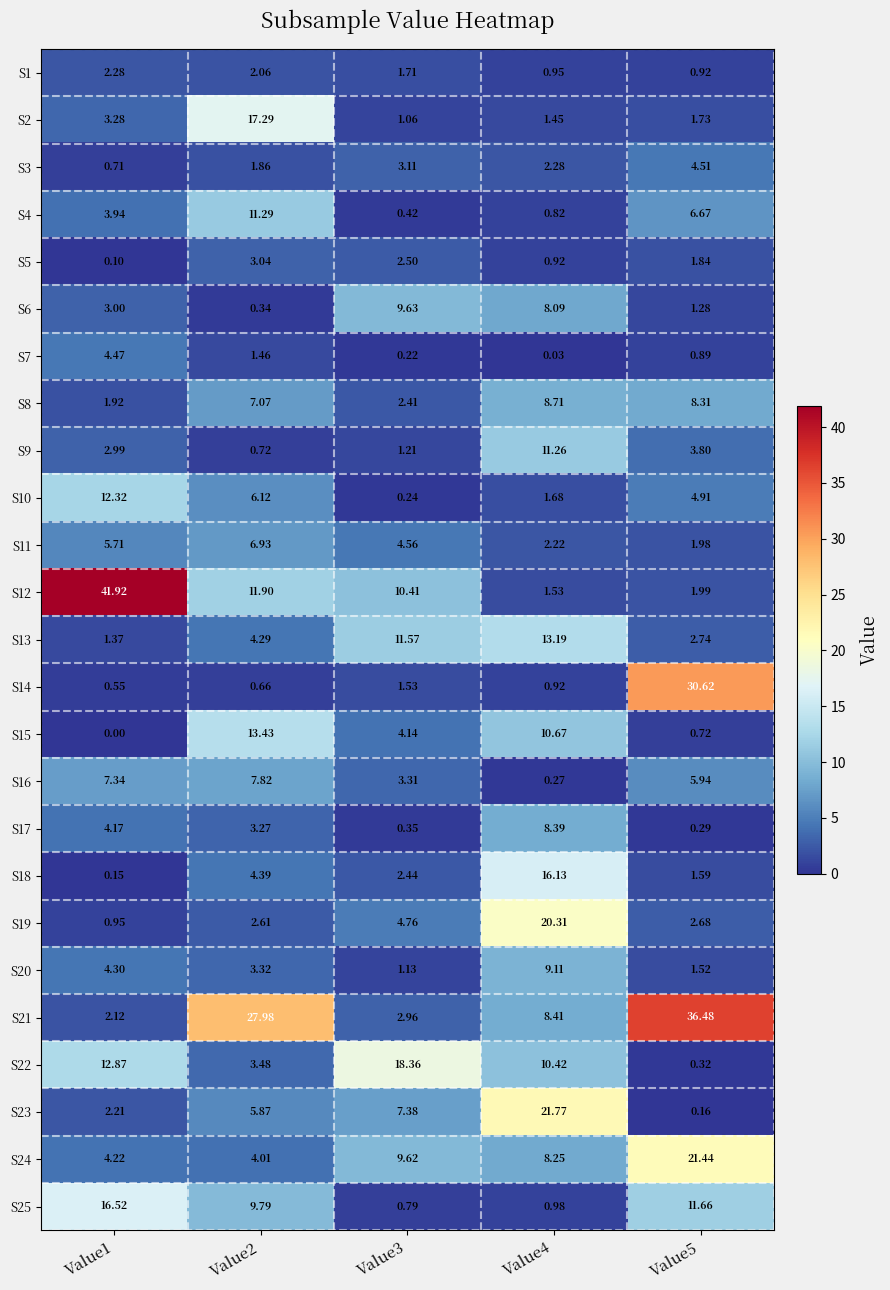

Is the value of S20 at Value3 greater than the value of S5 at Value4?

Yes